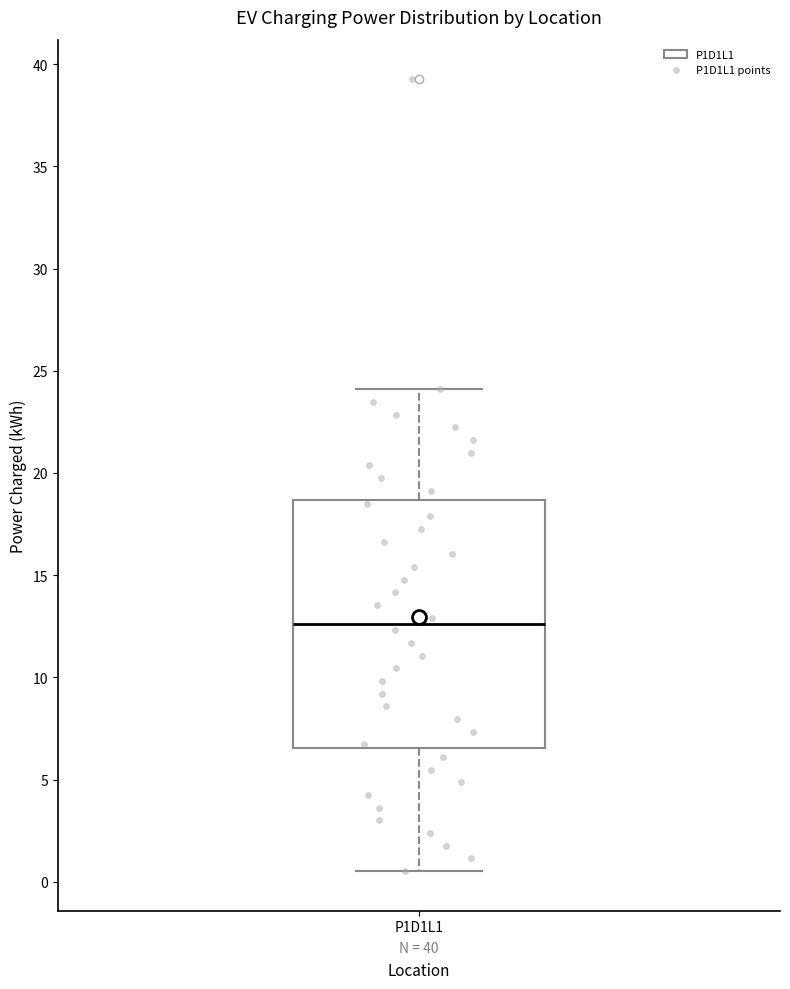

Where is the upper edge of the box for P1D1L1 on the y-axis? The values are not printed on the chart, so give them approximately, as read against the axis.

18.5